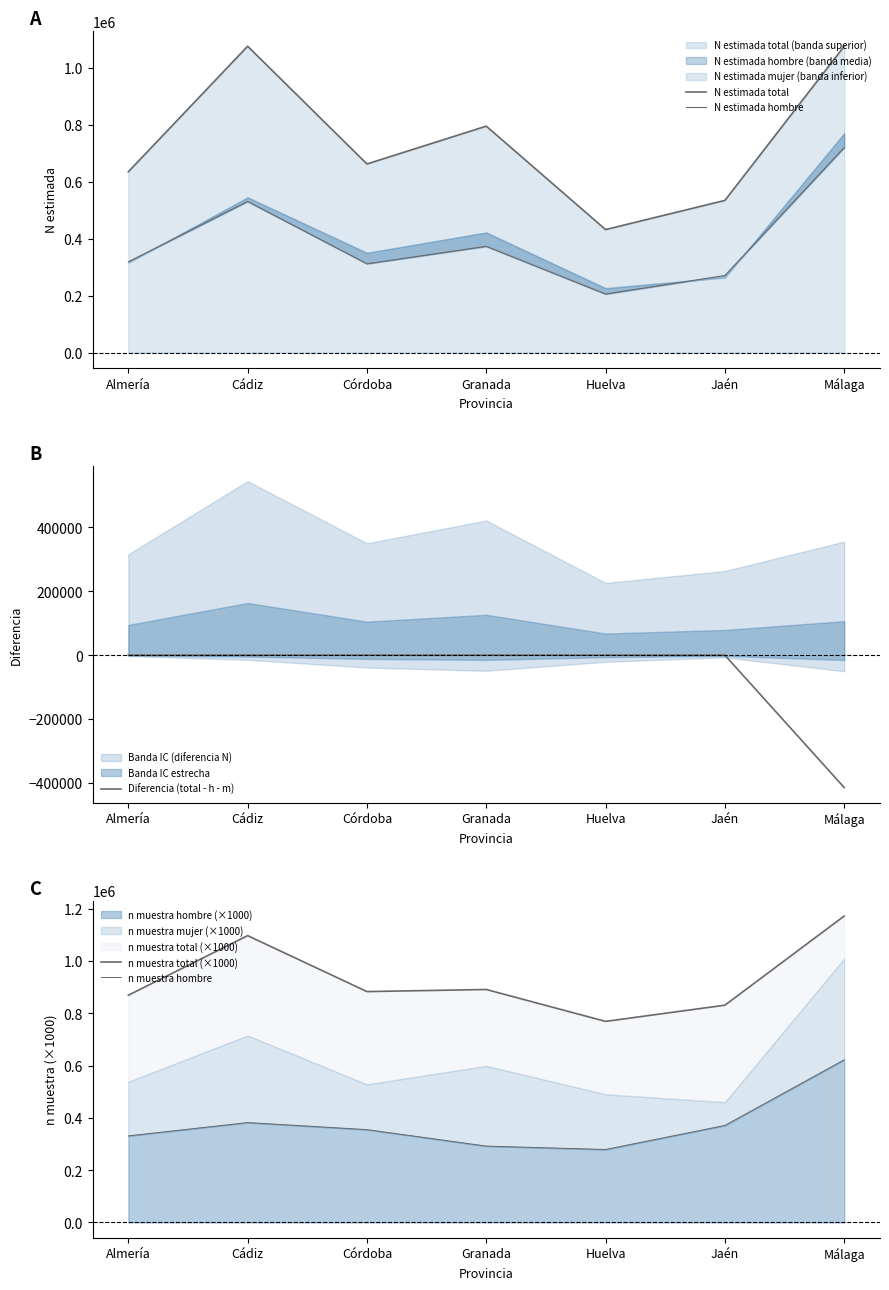

At which label does Diferencia (total - h - m) first exceed 0?

Granada